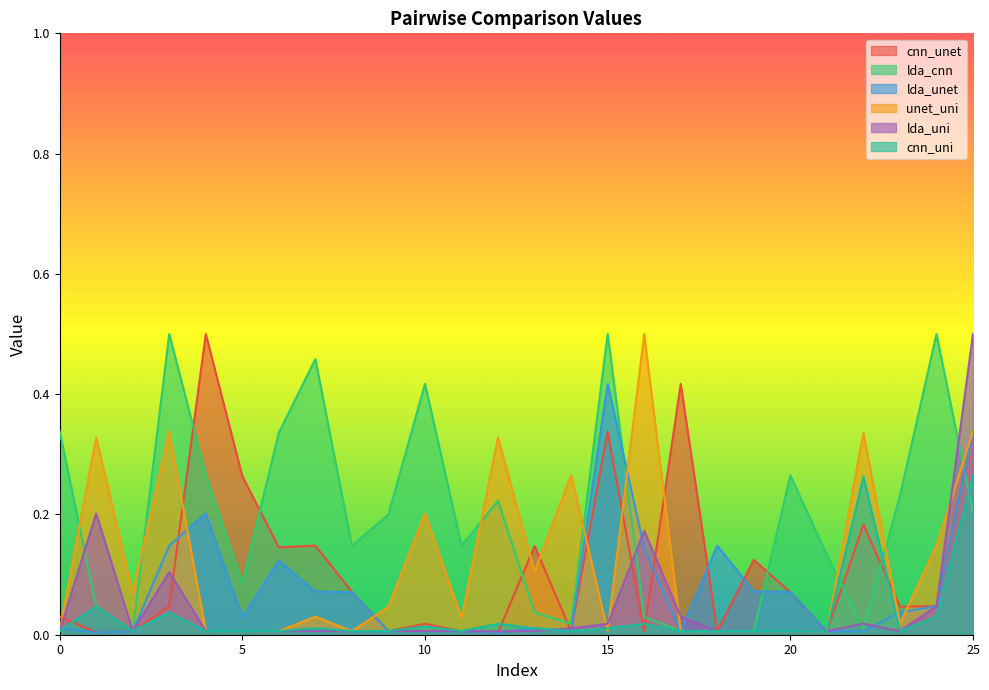

List the series in order of their peak value, highest first.

cnn_unet, lda_cnn, unet_uni, lda_uni, lda_unet, cnn_uni